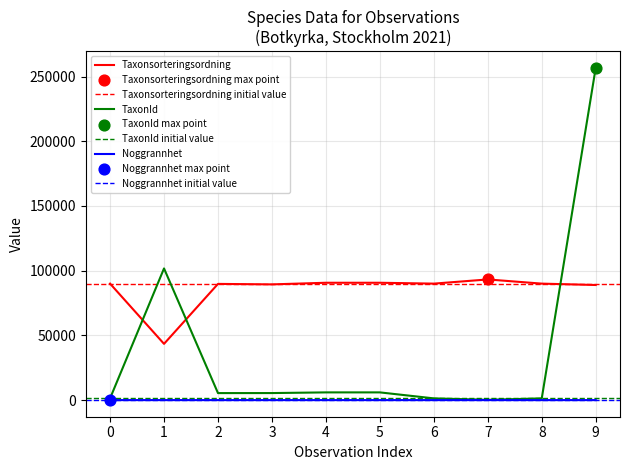

What are all the series names shown in the legend?

Taxonsorteringsordning, TaxonId, Noggrannhet